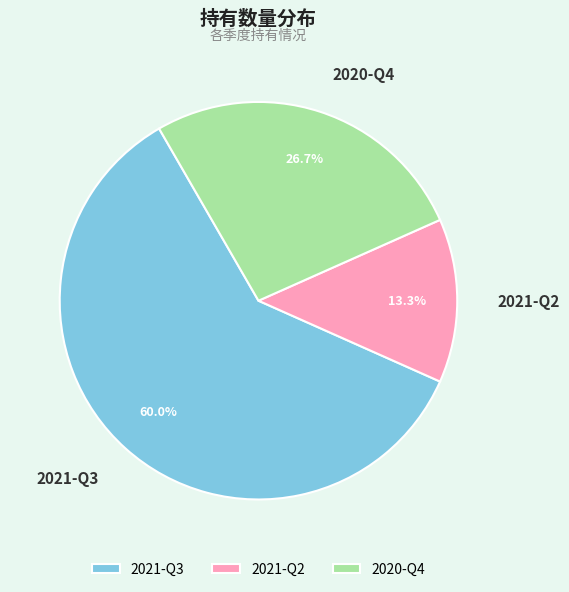

Between 2021-Q2 and 2021-Q3, which is larger?

2021-Q3